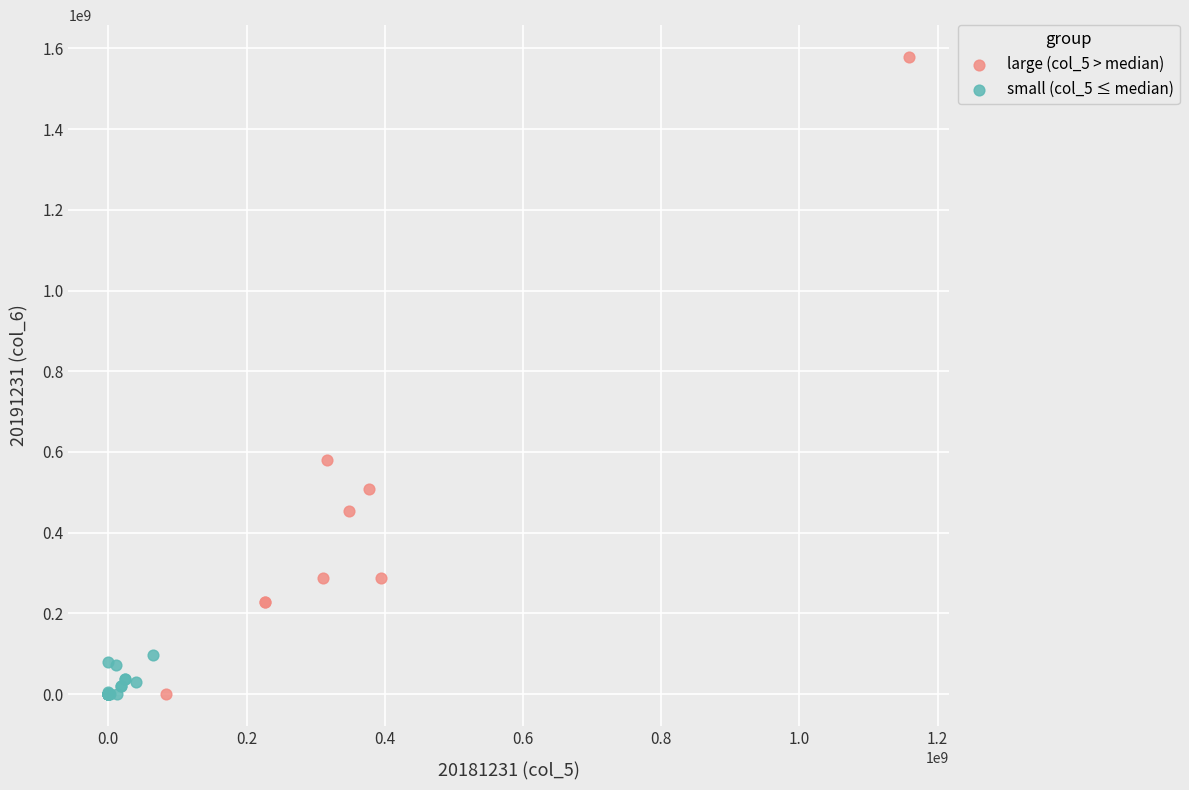

What are all the series names shown in the legend?

large (col_5 > median), small (col_5 ≤ median)